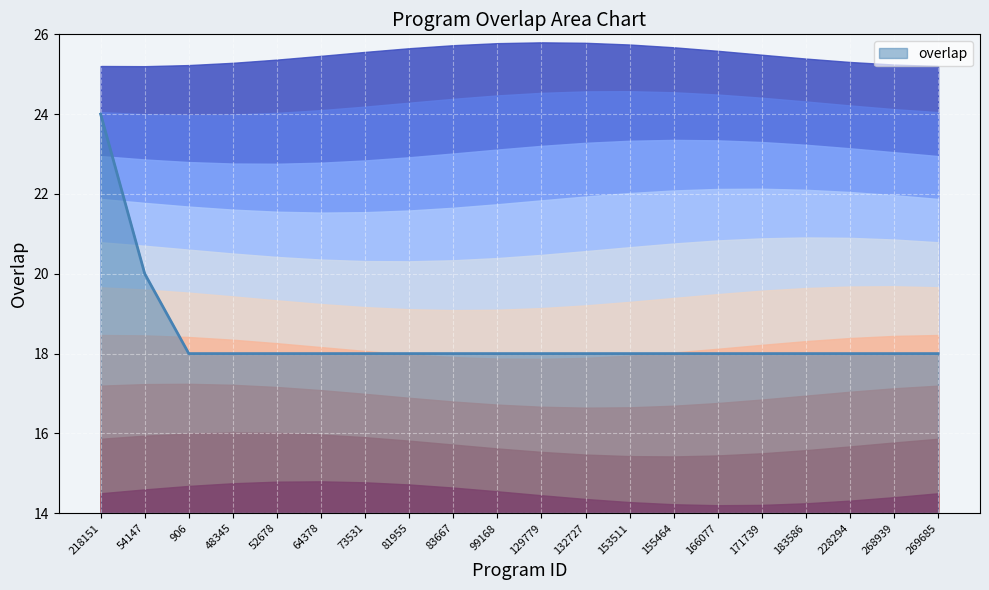

Rank the categories by value from highest to lowest.

218151, 54147, 906, 48345, 52678, 64378, 73531, 81955, 83667, 99168, 129779, 132727, 153511, 155464, 166077, 171739, 183586, 228294, 268939, 269685